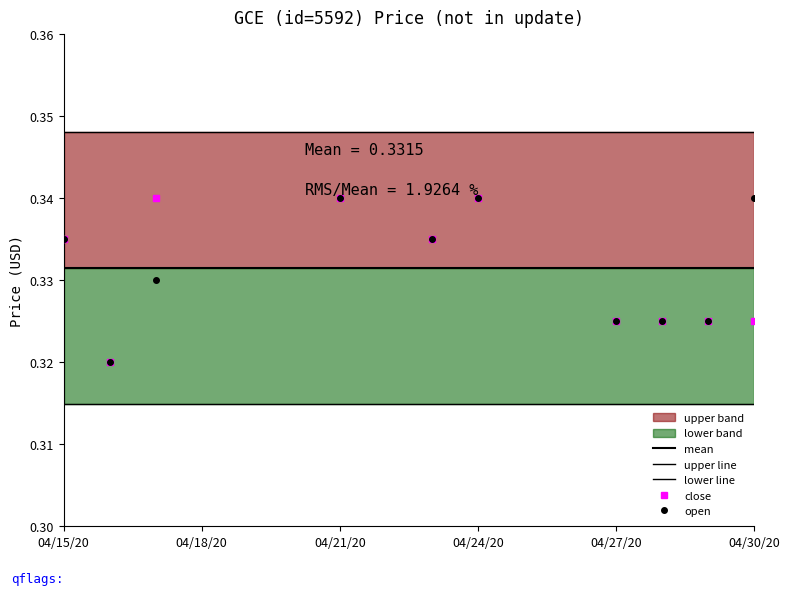

True or false: close and open cross at least once.

False